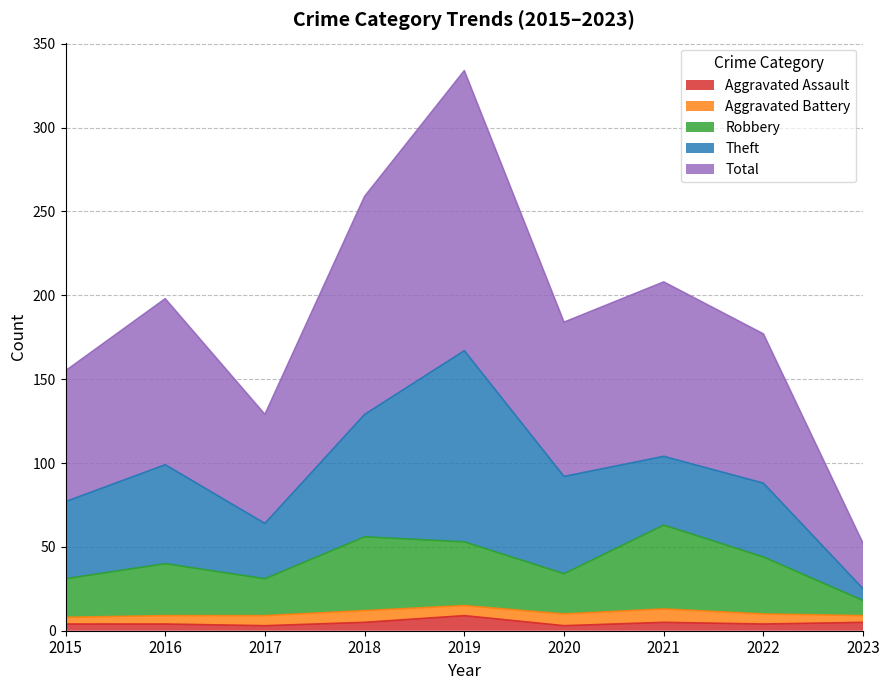

At which label is Total closest to 193?

2016